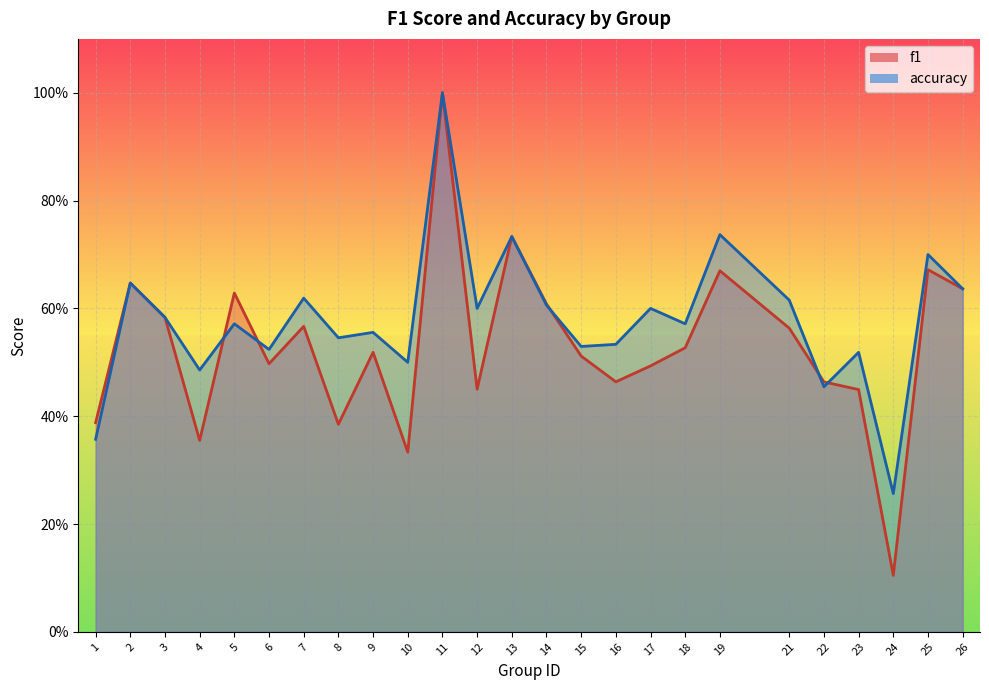

Reading right to left, list all the values displayed in this chart.

f1: 0.6	0.7	0.1	0.4	0.5	0.6	0.7	0.5	0.5	0.5	0.5	0.6	0.7	0.5	1.0	0.3	0.5	0.4	0.6	0.5	0.6	0.4	0.6	0.6	0.4
accuracy: 0.6	0.7	0.3	0.5	0.5	0.6	0.7	0.6	0.6	0.5	0.5	0.6	0.7	0.6	1.0	0.5	0.6	0.5	0.6	0.5	0.6	0.5	0.6	0.6	0.4